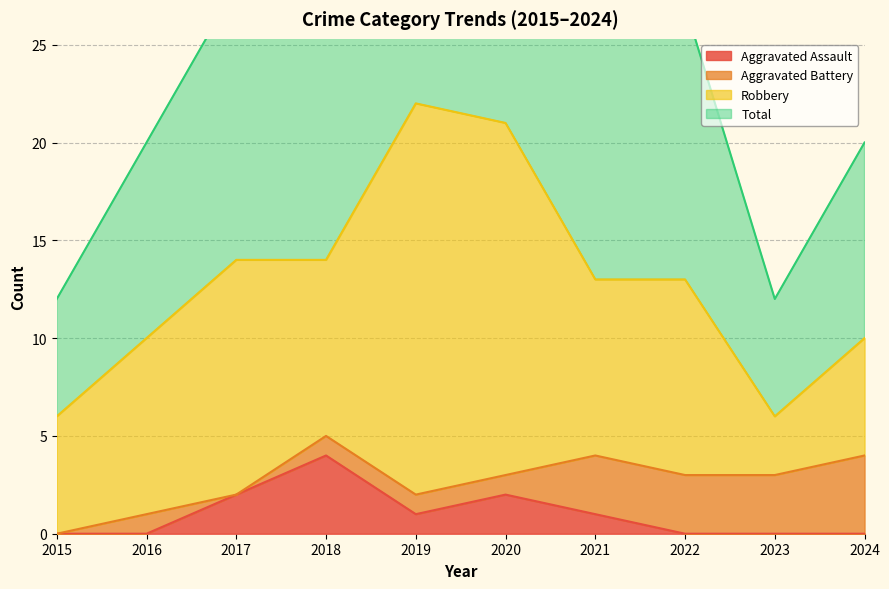

The Aggravated Assault series shows 3 at 2015. True or false?

False